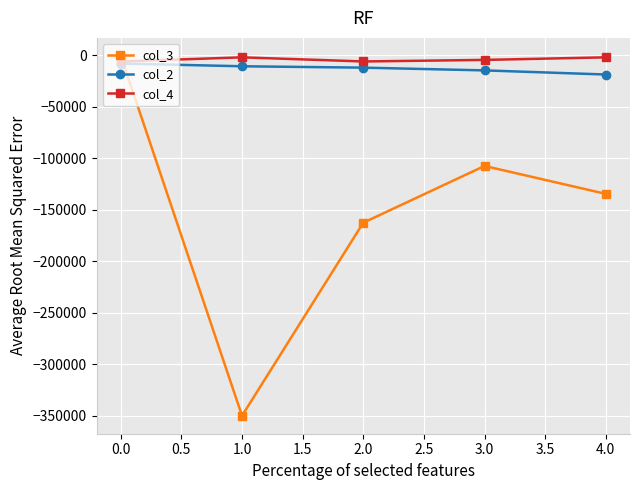

What is the difference between the maximum and minimum values in the col_4 series?

4000.0